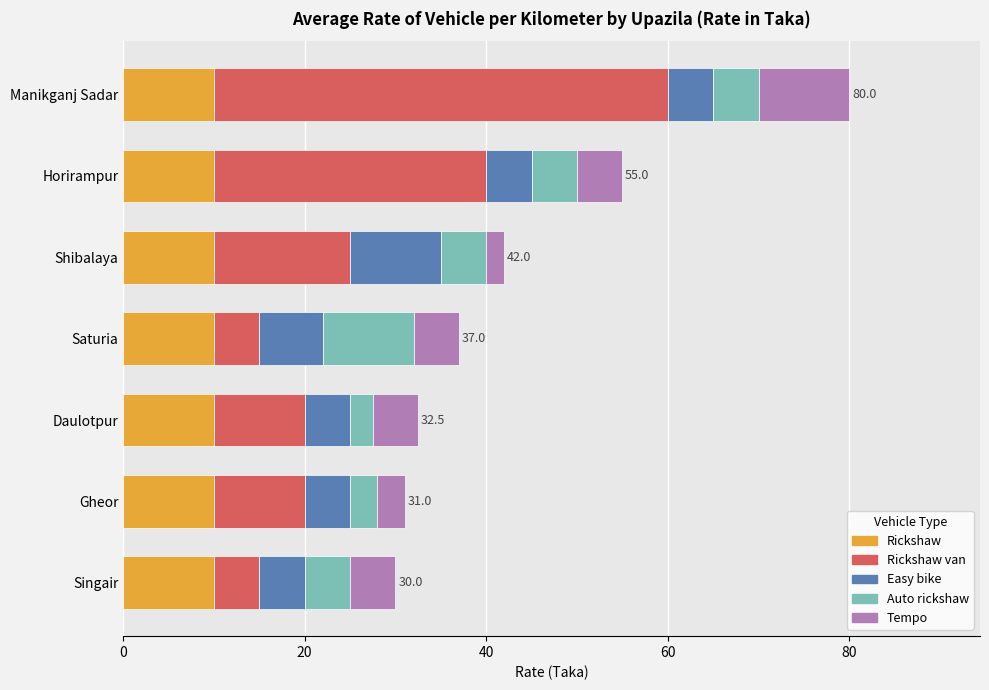

What is the maximum value for Rickshaw?

10.0